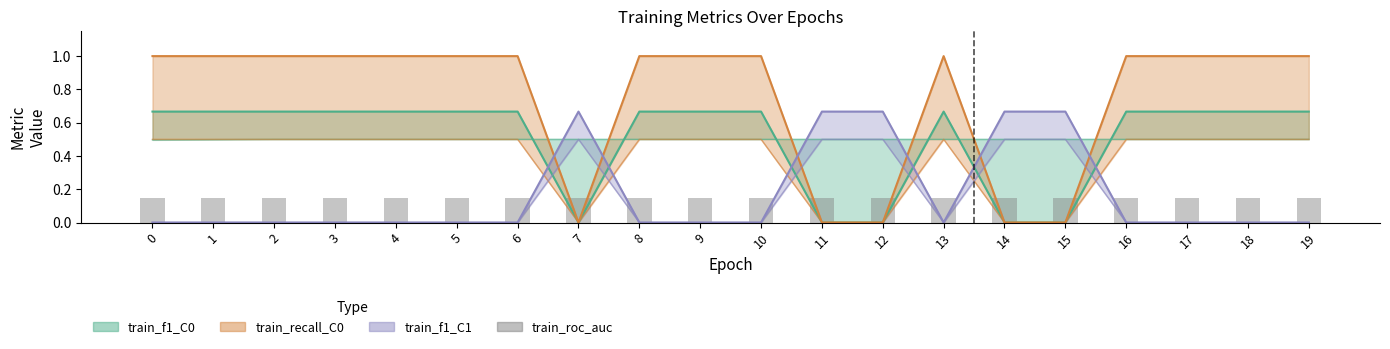

Is it true that the value at 1 is 0.2?

False